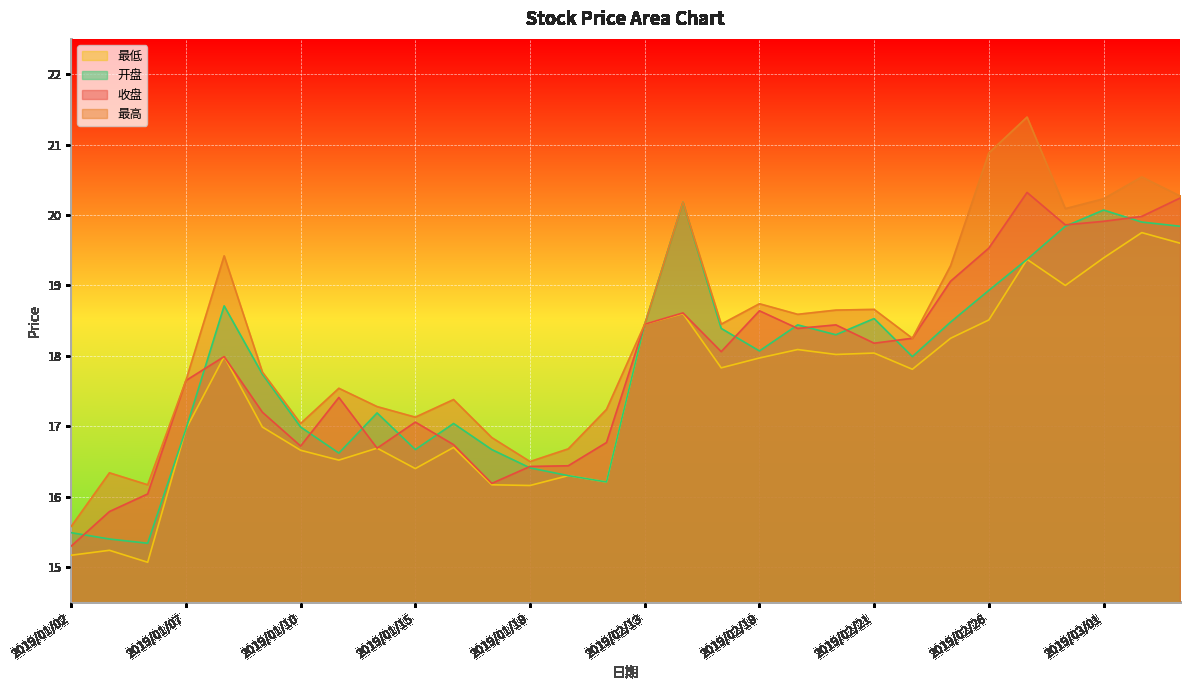

What is the label of the 23rd point from the right?

2019/01/11